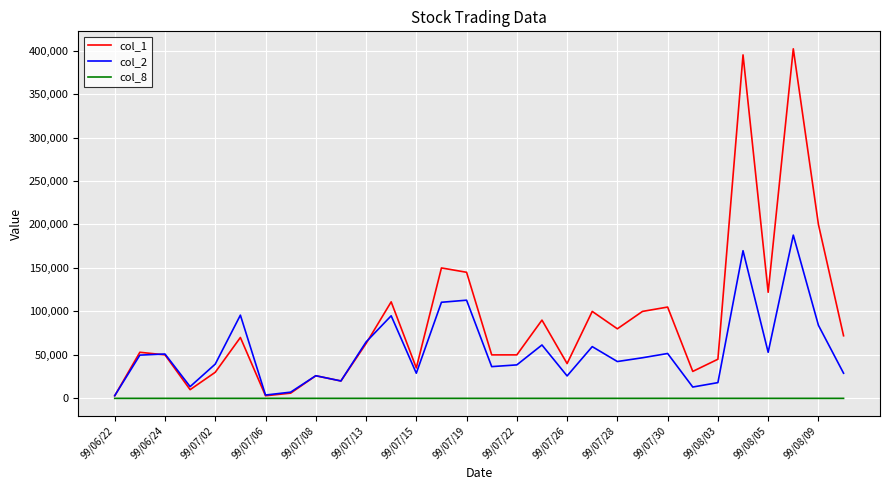

At how many categories does at least one series exceed 113817?

6